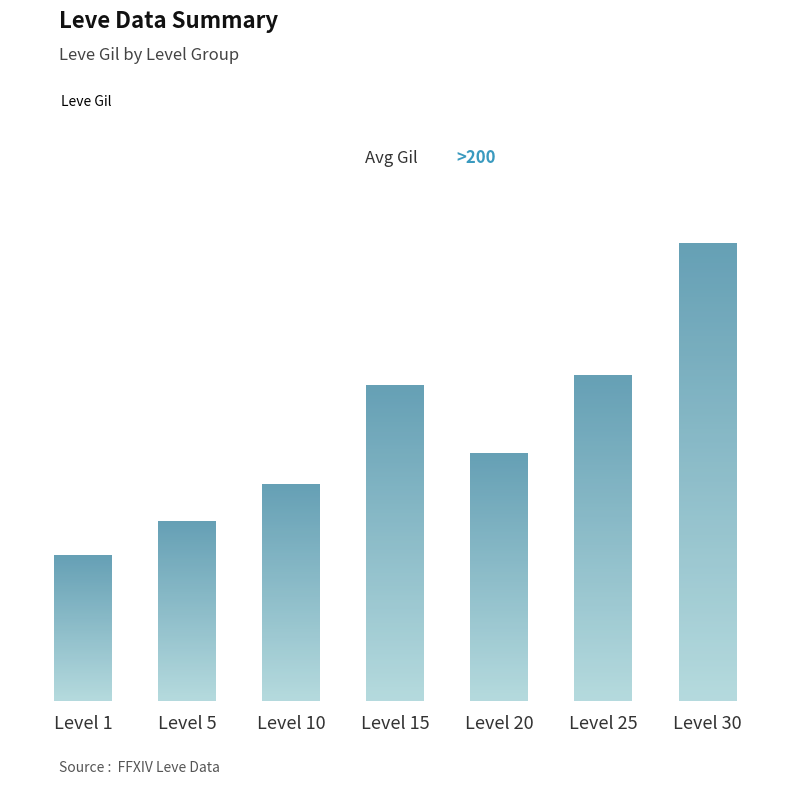

Are the bars horizontal?

No